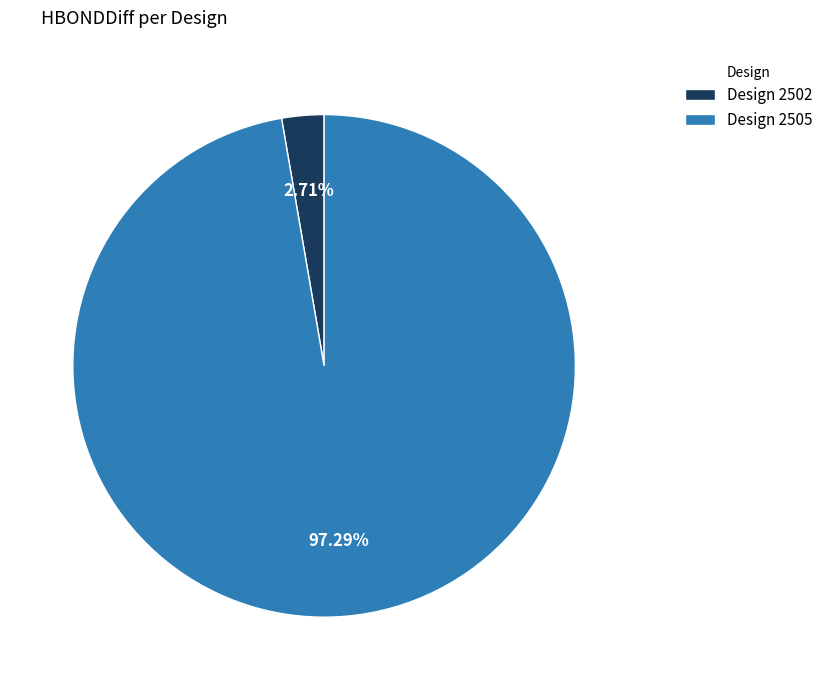

Count the number of slices in the pie.

2